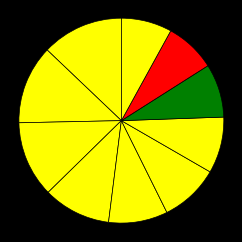

How many segments does this pie chart have?

10